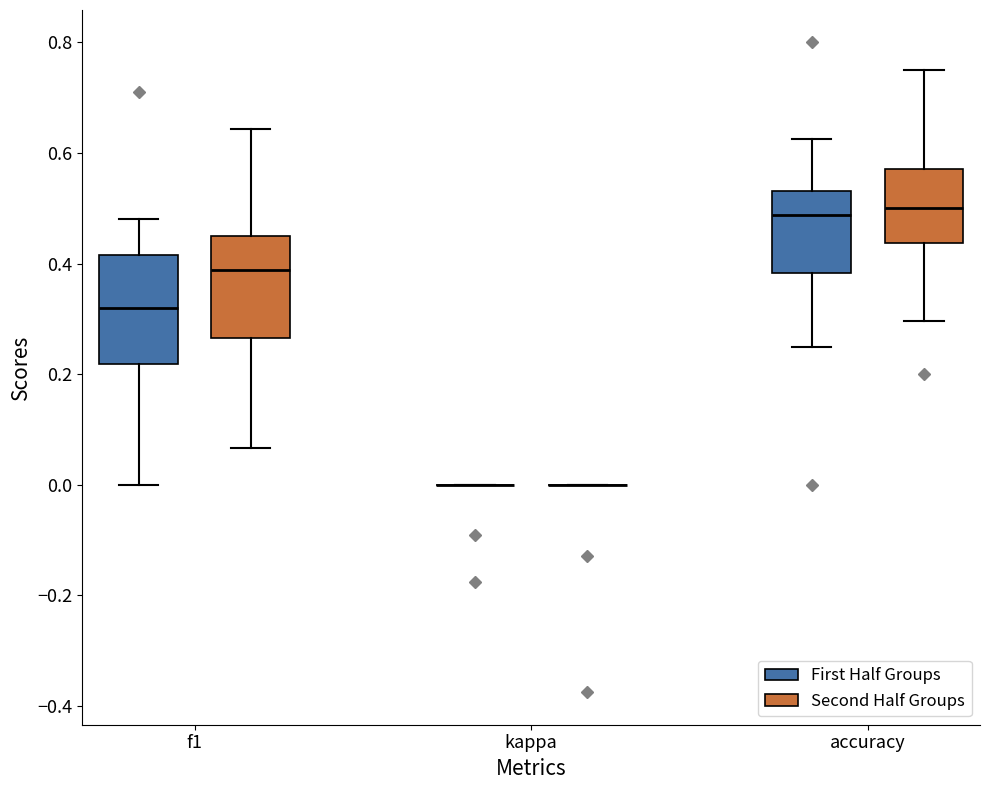

Reading left to right, read every box against the y-axis: the position of its median line, the range the box covers, and the ends of its whiskers. The values are not printed on the chart, so give them approximately, as read against the axis.

f1 (First Half Groups): median 0.32, box 0.22 to 0.42, whiskers 0.00 to 0.48
f1 (Second Half Groups): median 0.38, box 0.26 to 0.46, whiskers 0.06 to 0.64
kappa (First Half Groups): box collapsed to a line at 0.00, whiskers 0.00 to 0.00
kappa (Second Half Groups): box collapsed to a line at 0.00, whiskers 0.00 to 0.00
accuracy (First Half Groups): median 0.48, box 0.38 to 0.54, whiskers 0.26 to 0.62
accuracy (Second Half Groups): median 0.50, box 0.44 to 0.58, whiskers 0.30 to 0.76